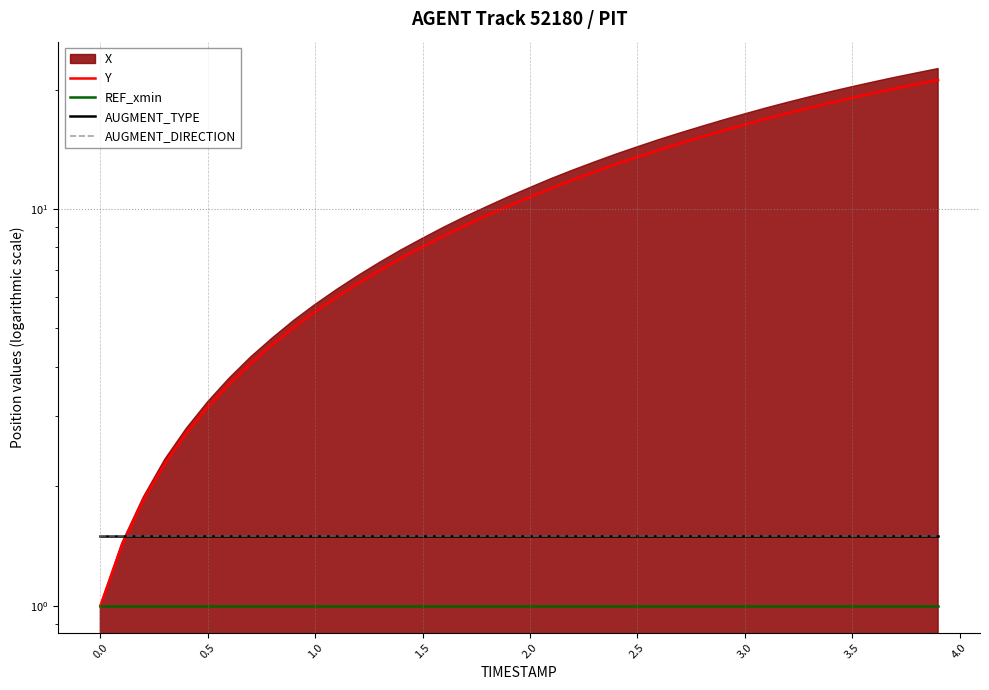

True or false: REF_xmin and AUGMENT_DIRECTION intersect in this chart.

False